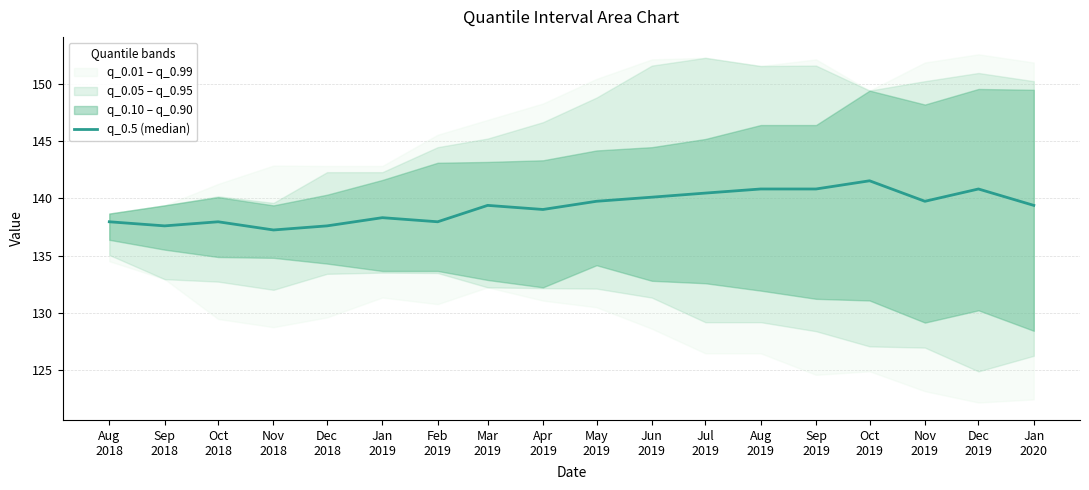

Rank the categories by value from highest to lowest.

Oct
2019, Aug
2019, Sep
2019, Dec
2019, Jul
2019, Jun
2019, May
2019, Nov
2019, Mar
2019, Jan
2020, Apr
2019, Jan
2019, Aug
2018, Oct
2018, Feb
2019, Sep
2018, Dec
2018, Nov
2018